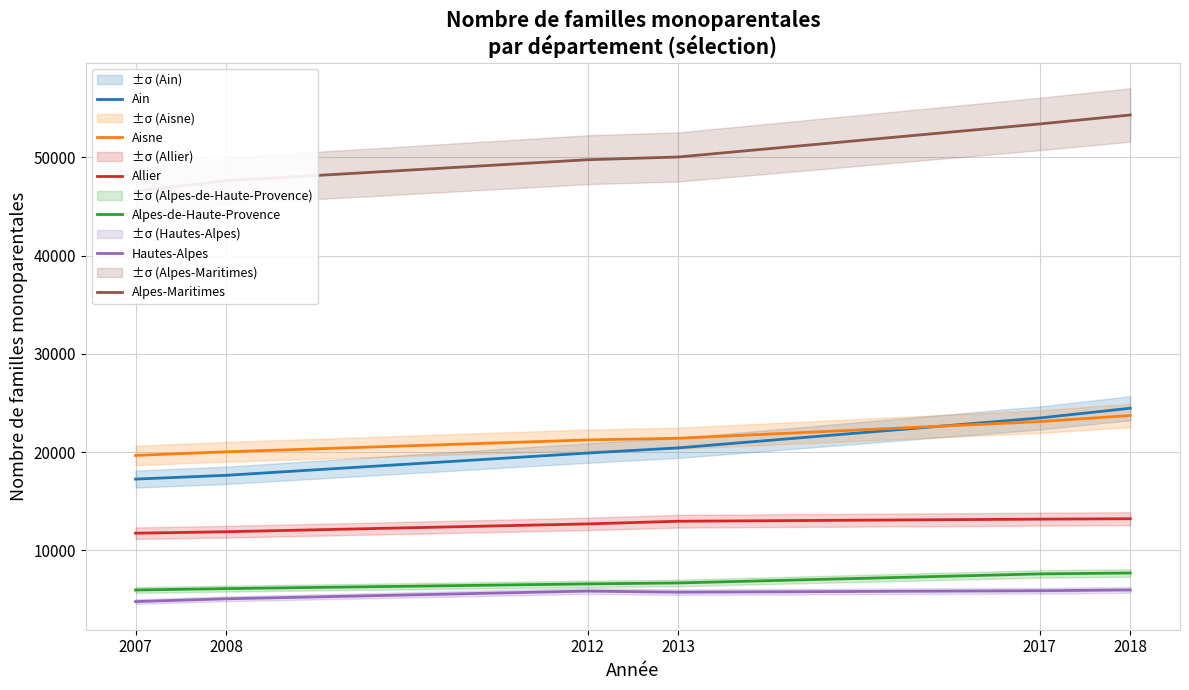

True or false: Alpes-de-Haute-Provence has a value of 6105 at 2008.

True